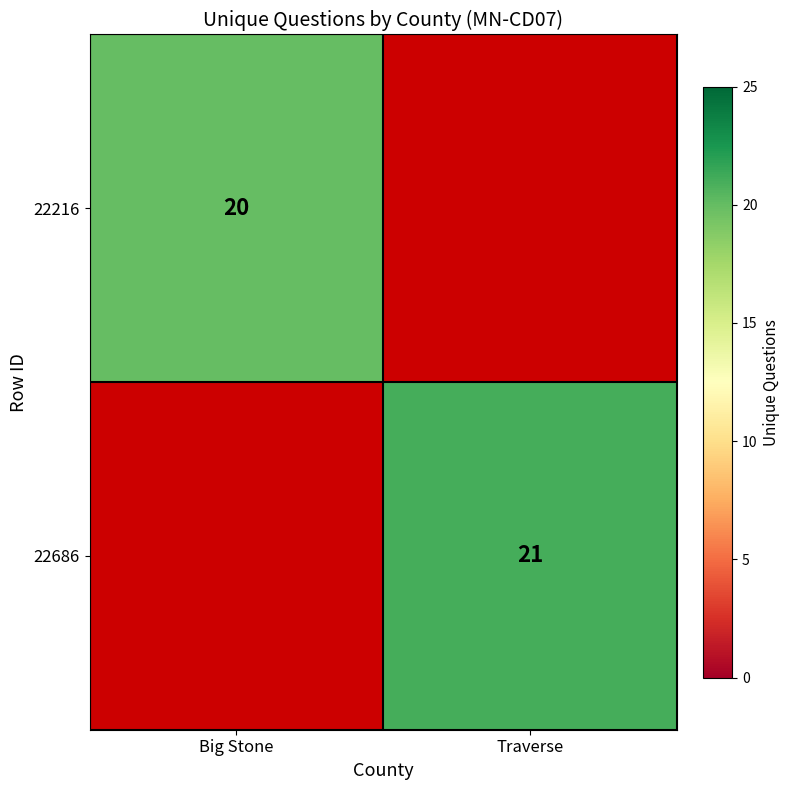

The 22216 series shows 28 at Big Stone. True or false?

False